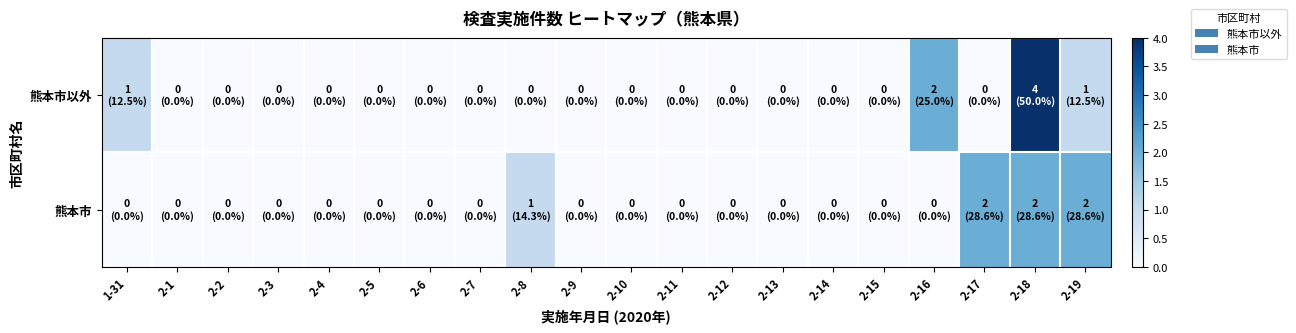

At how many categories does at least one series exceed 3?

1